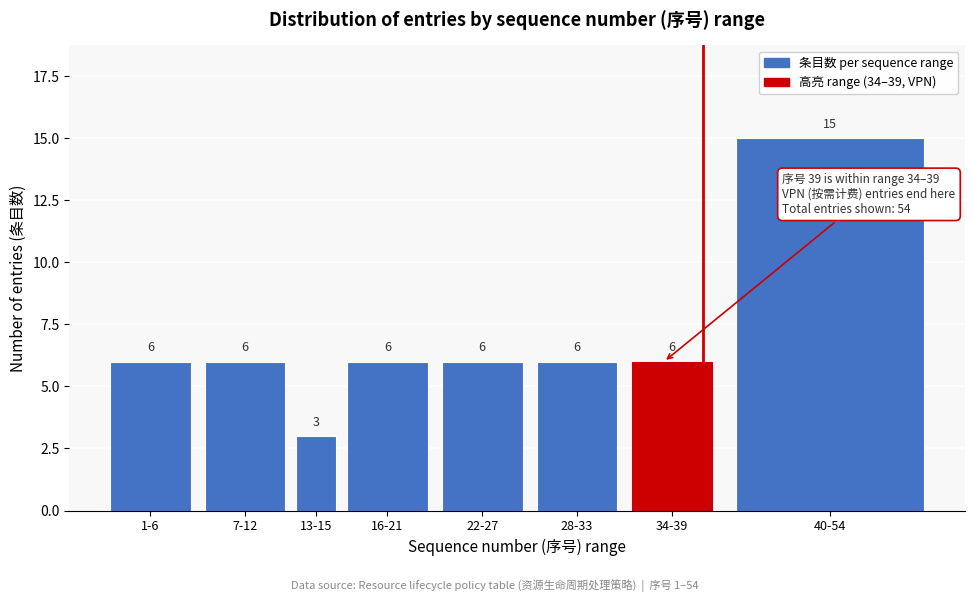

Reading left to right, what are all the values shown in this chart?

1-6=6	7-12=6	13-15=3	16-21=6	22-27=6	28-33=6	34-39=6	40-54=15